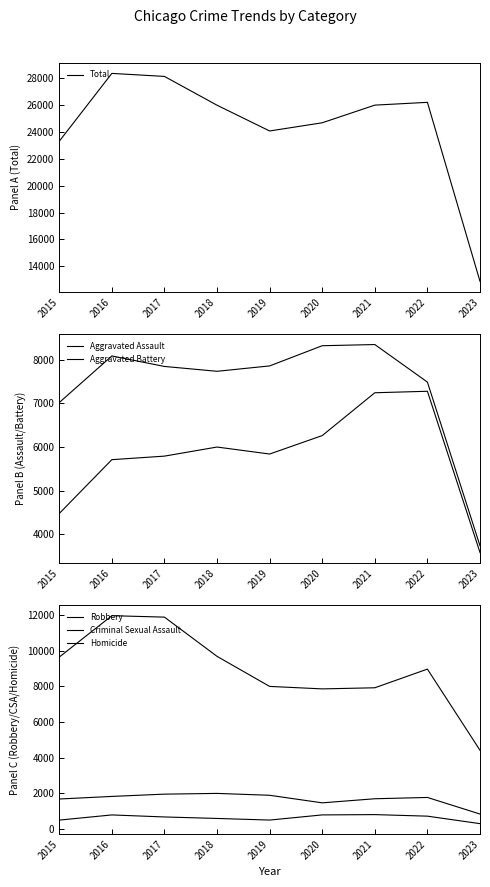

At which label does Aggravated Battery first exceed 7845?

2016